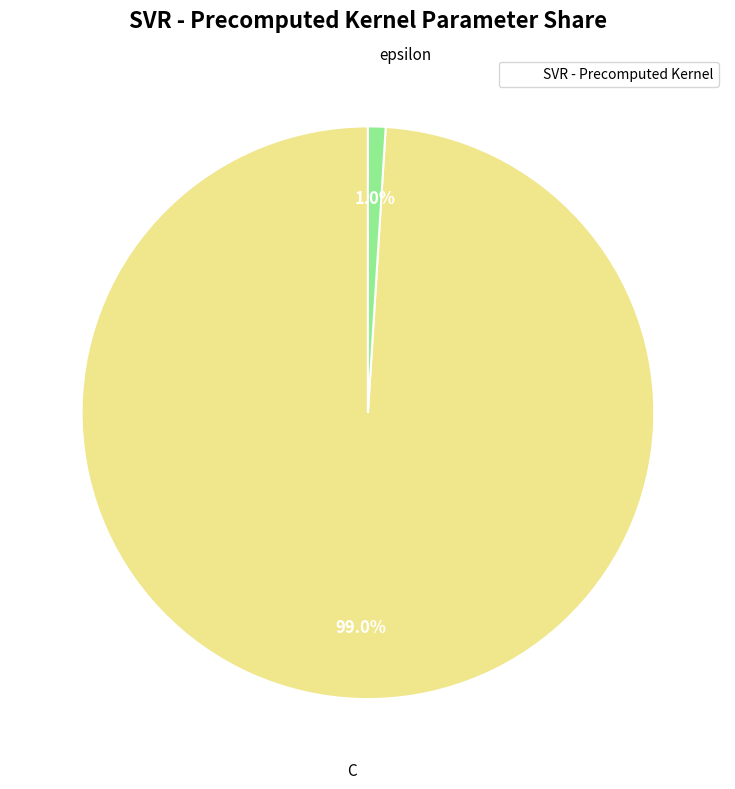

Does any single category account for the majority?

Yes